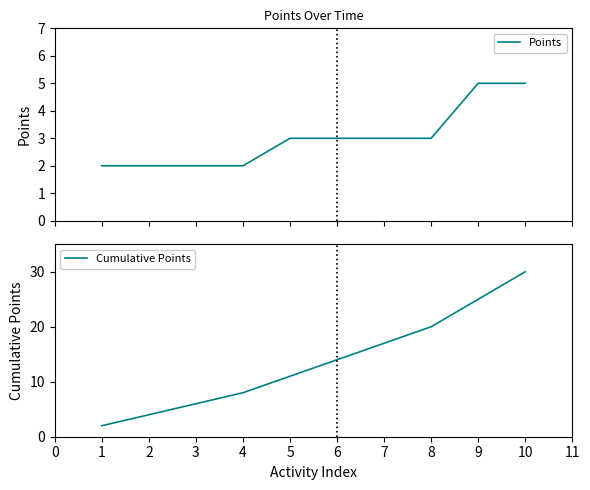

True or false: Points has more than 2 interior local peaks.

False